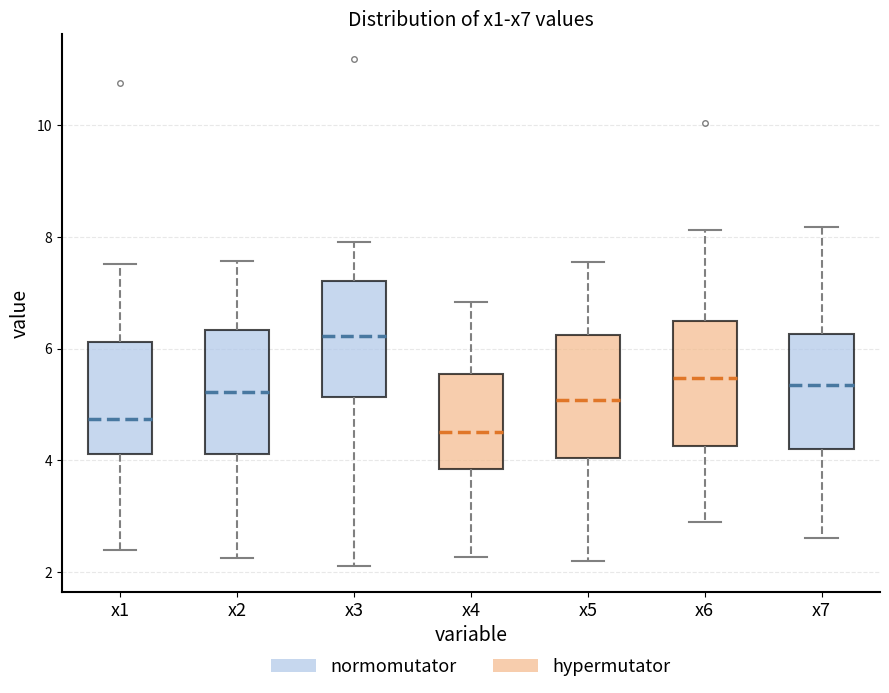

Which box has the highest median line?

x3